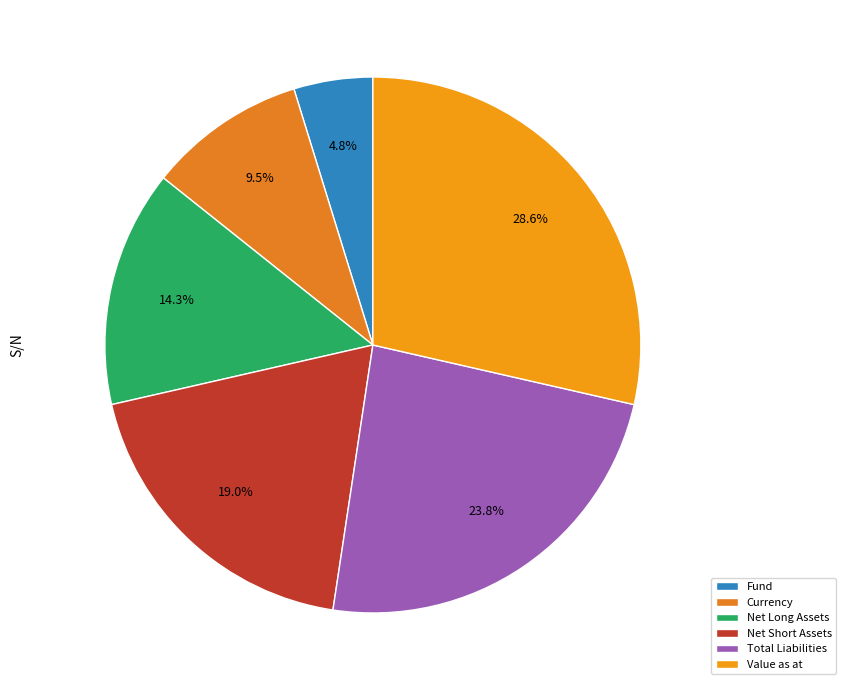

What percentage is the Fund slice, to the nearest percent?

5%